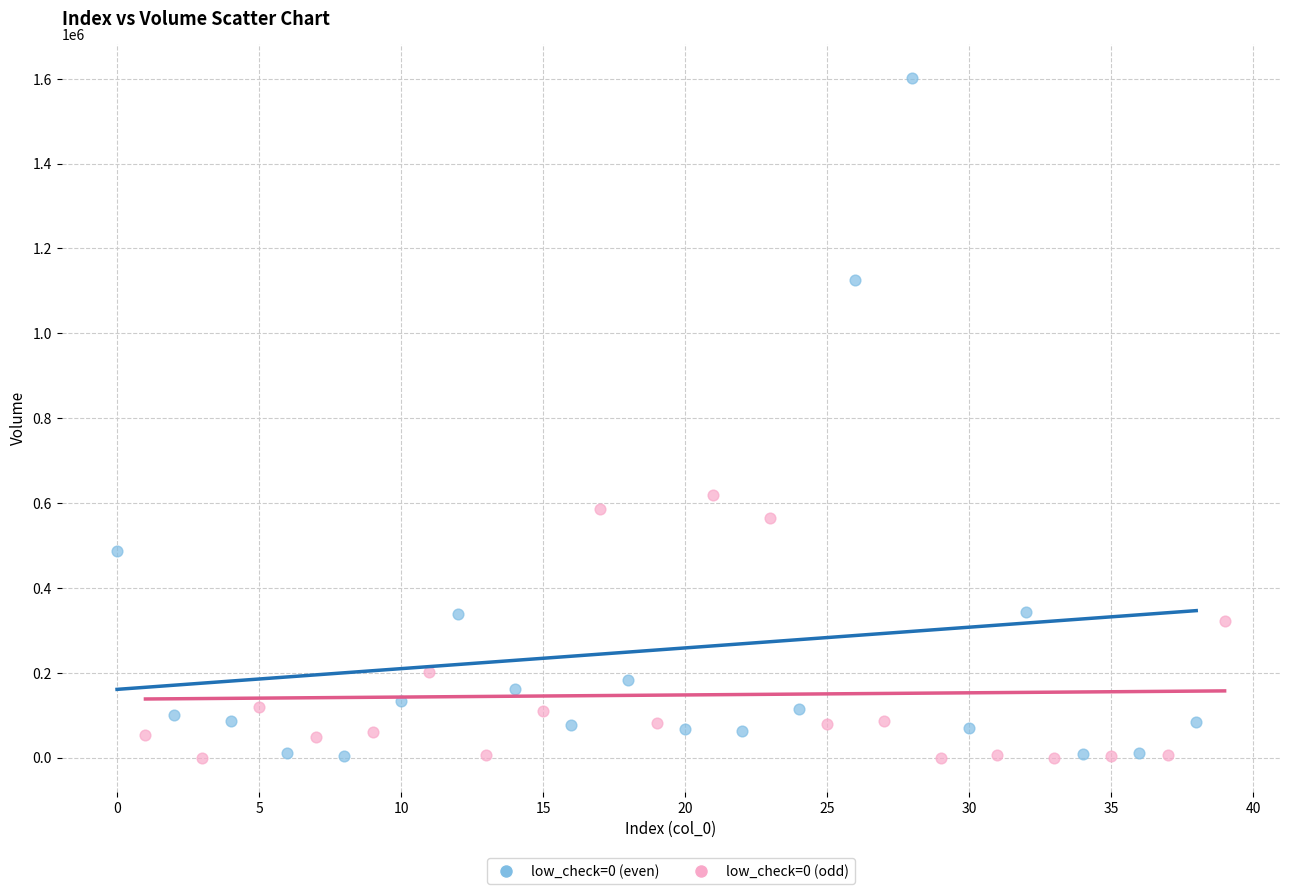

Which series contains the highest Y value?

low_check=0 (even)